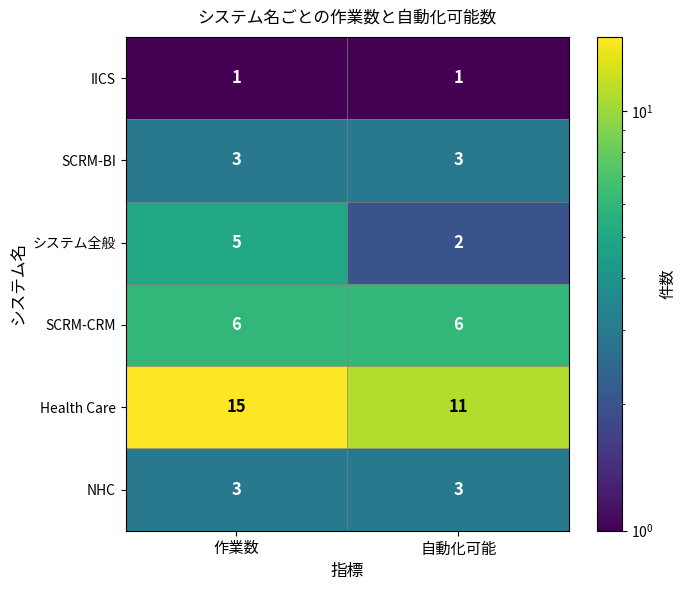

Between 作業数 and 自動化可能, which series saw the biggest shift?

Health Care